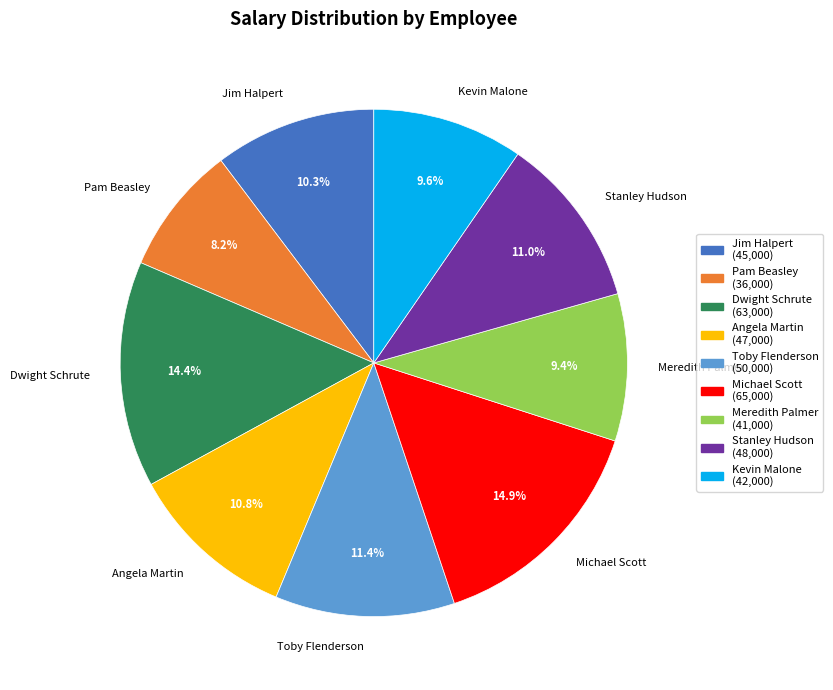

To the nearest percent, what portion does Dwight Schrute represent?

14%